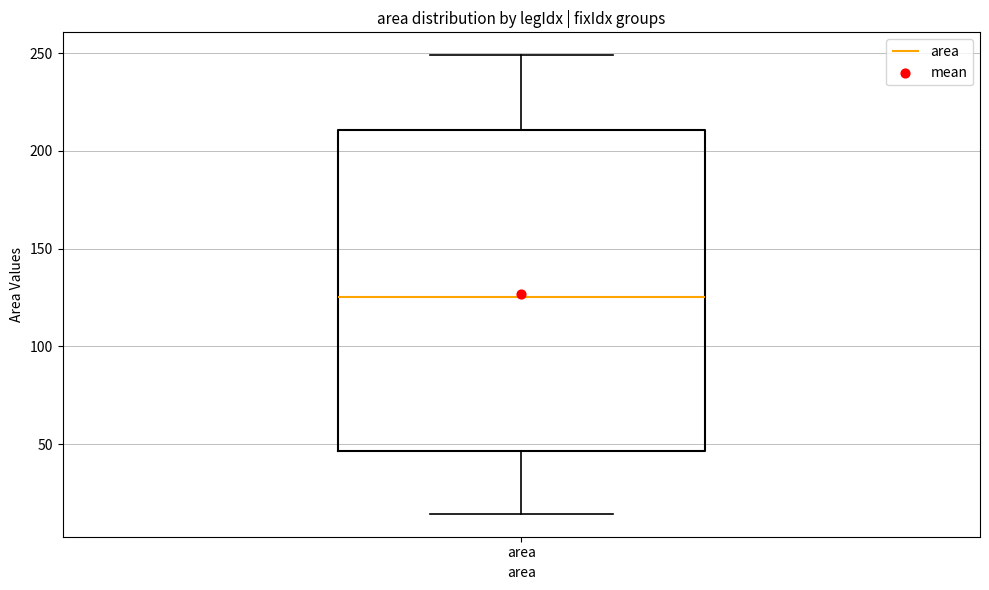

Where is the upper edge of the box for area on the y-axis? The values are not printed on the chart, so give them approximately, as read against the axis.

210